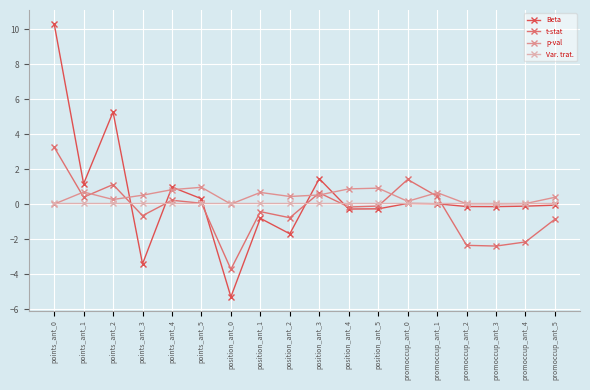

List the series in order of their peak value, highest first.

Beta, t-stat, p-val, Var. trat.